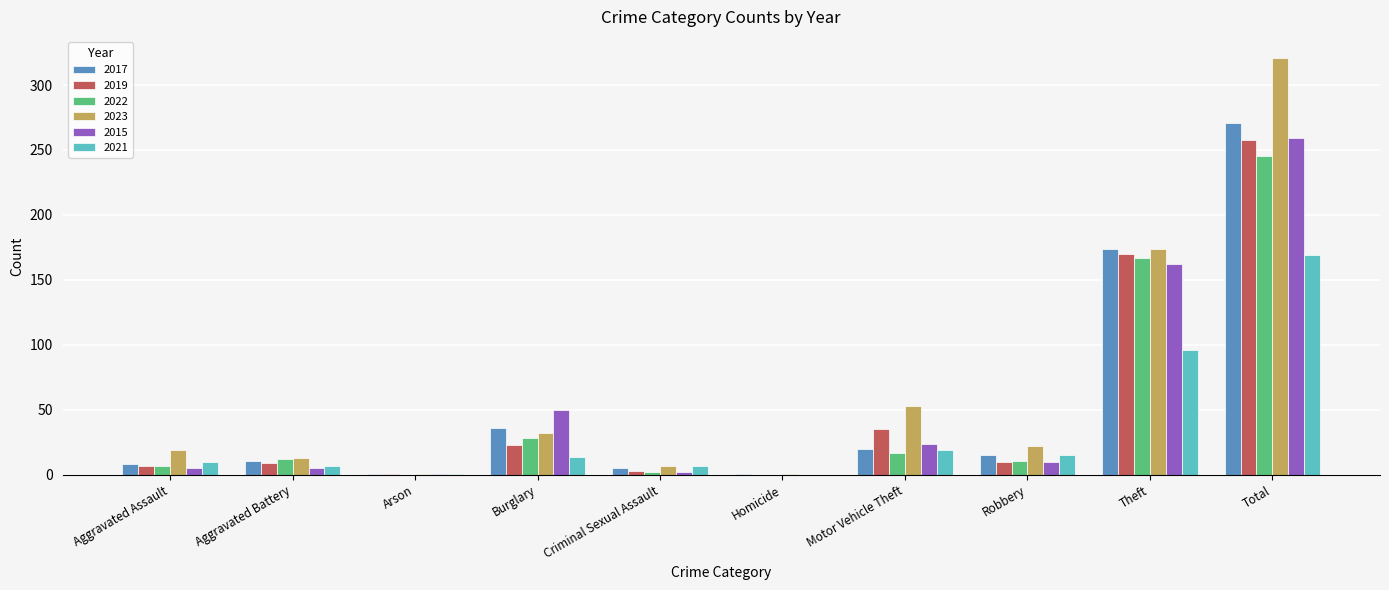

At which category is the sum across all series the highest?

Total